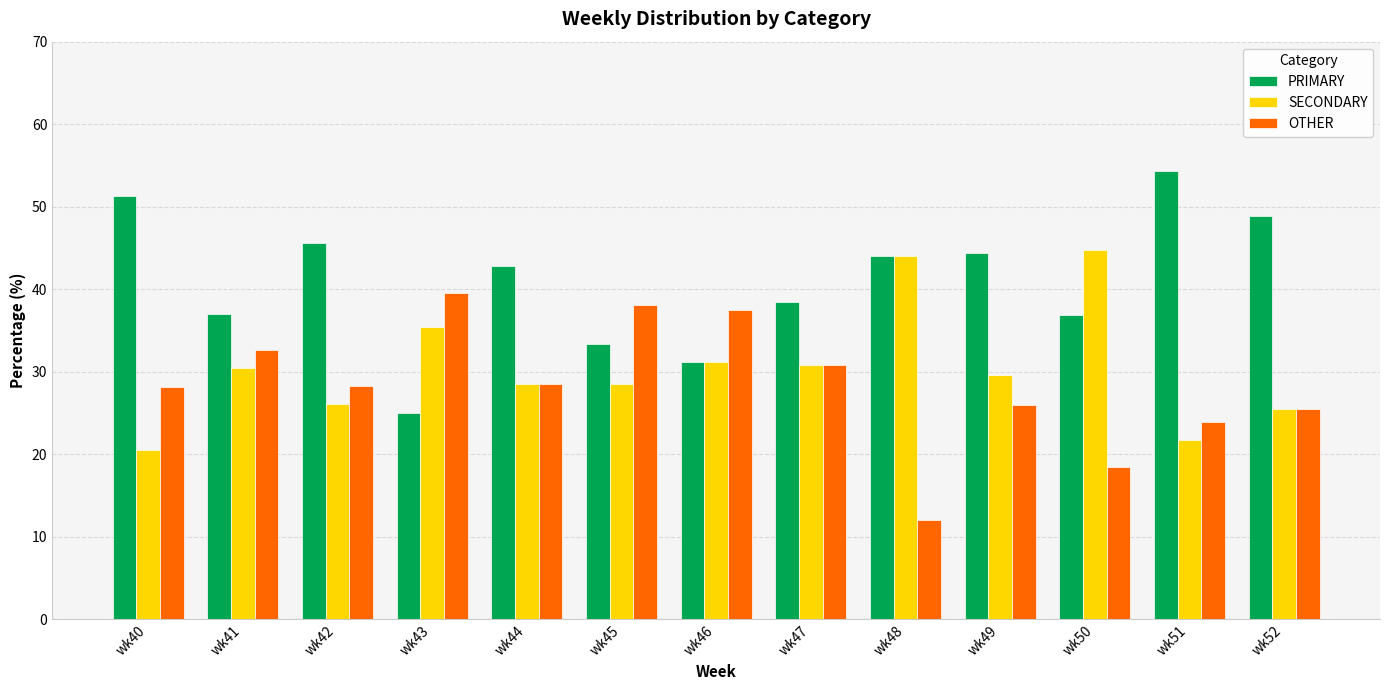

The OTHER series shows 13.6 at wk52. True or false?

False